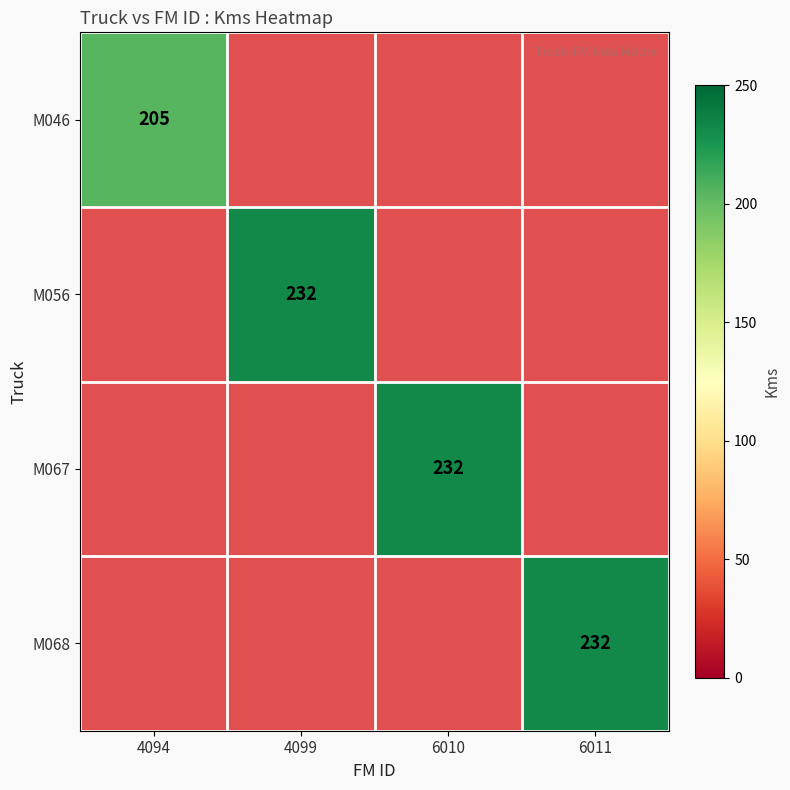

The M046 series shows 315 at 4094. True or false?

False